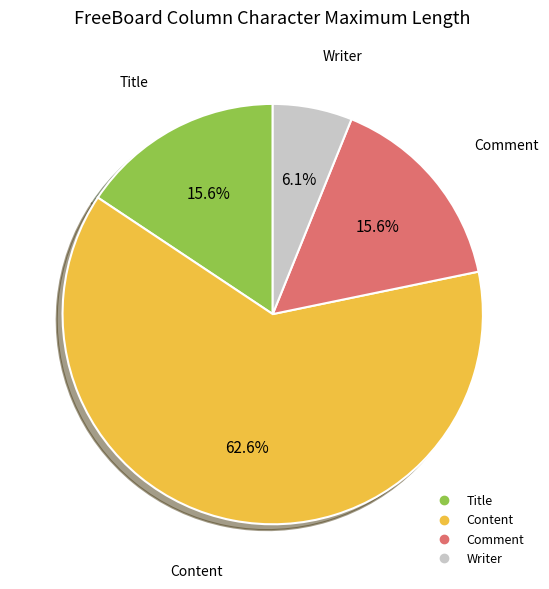

How many segments does this pie chart have?

4